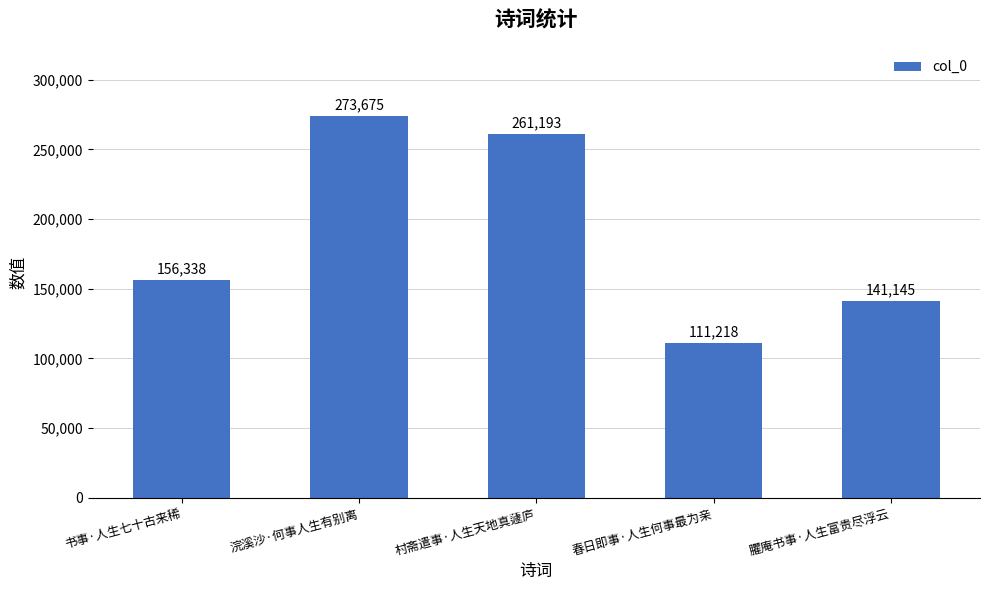

Is it true that the value at 臞庵书事·人生富贵尽浮云 is 229113?

False